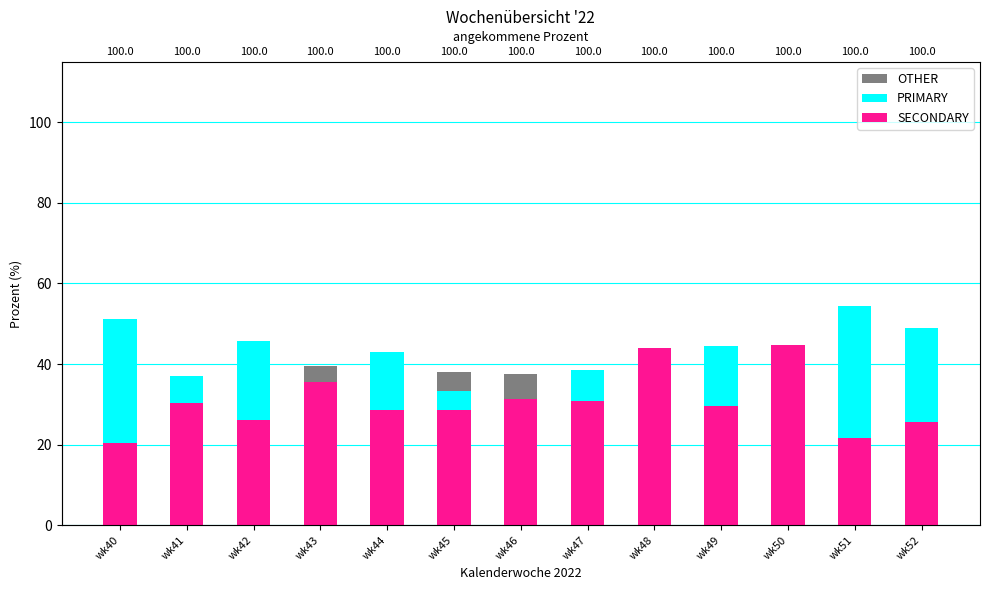

What are all the series names shown in the legend?

OTHER, PRIMARY, SECONDARY